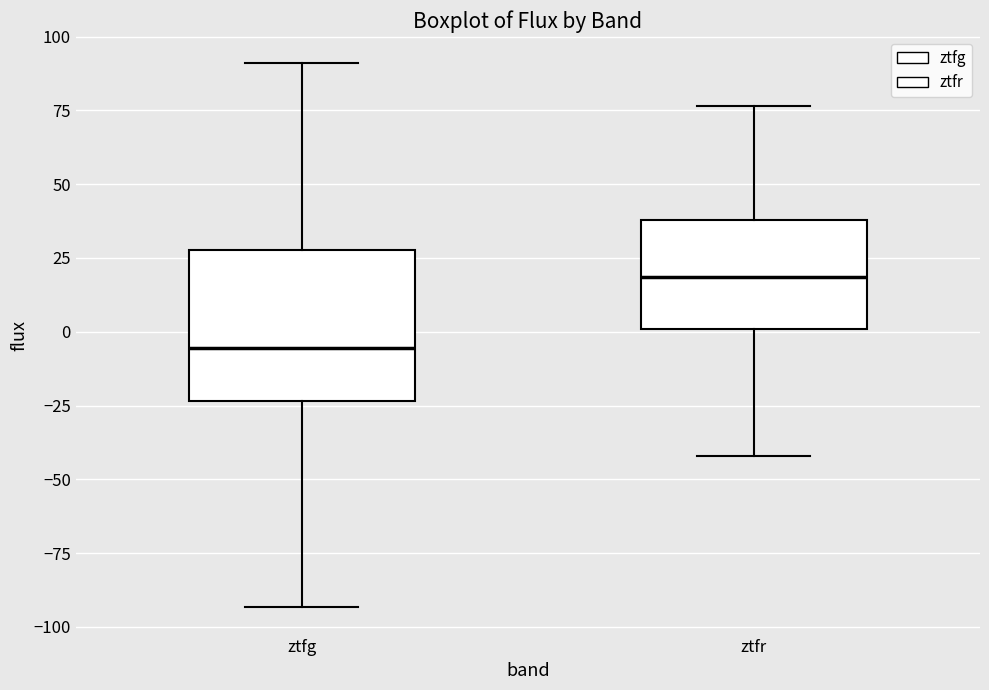

Comparing the boxes themselves (not the whiskers), which one is the tallest?

ztfg